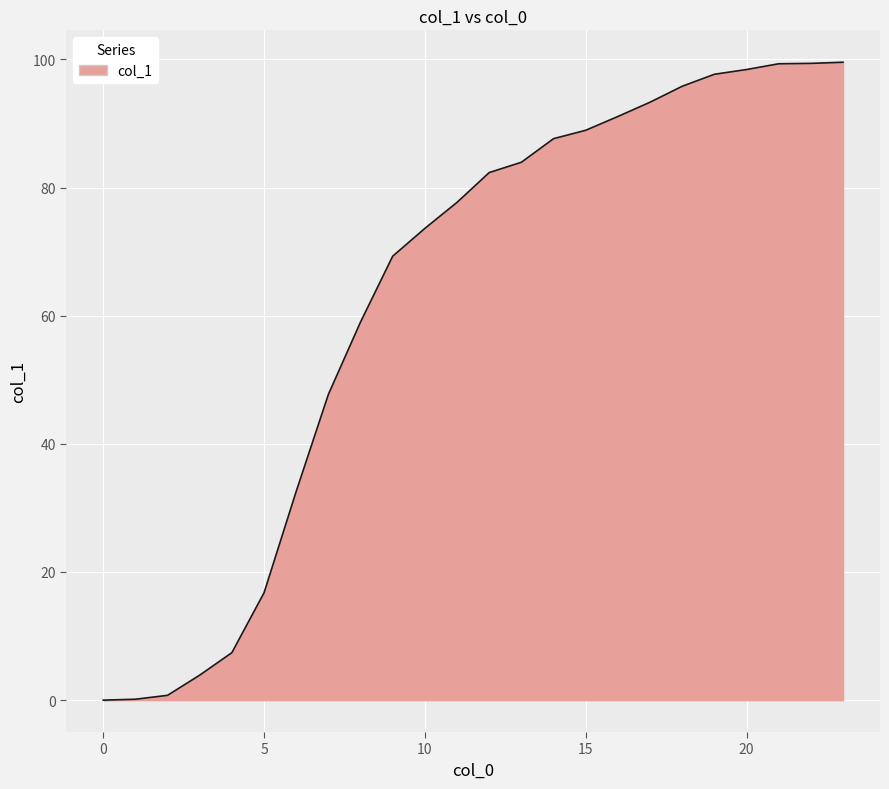

What is the maximum value shown in the chart?

99.5